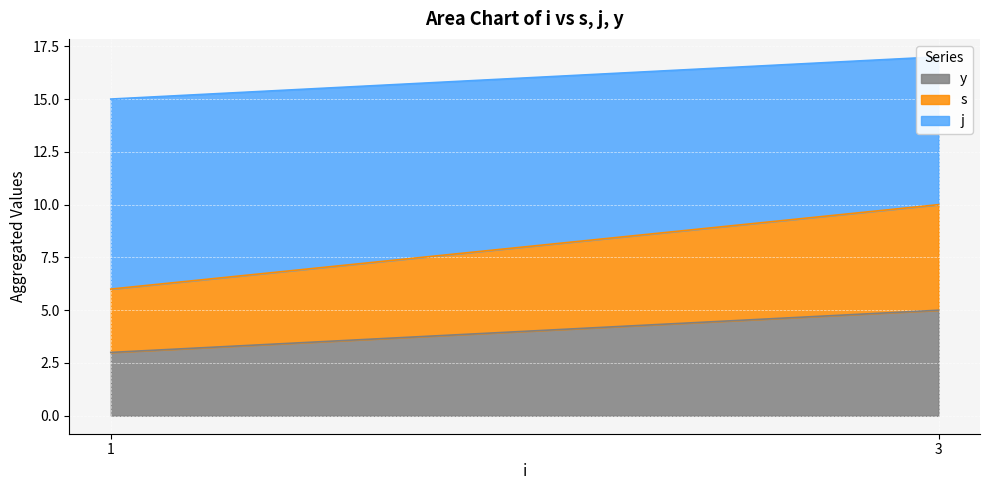

Rank the series at 3 from highest to lowest value.

j, s, y